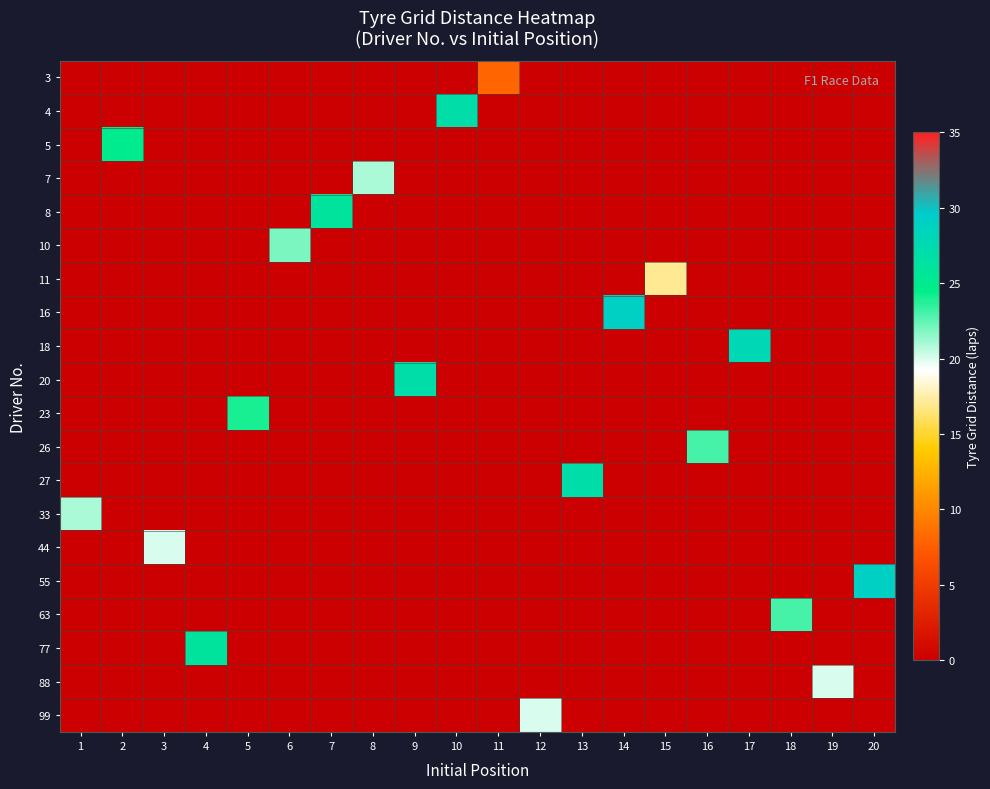

Which has a higher value, 3 or 19?

3